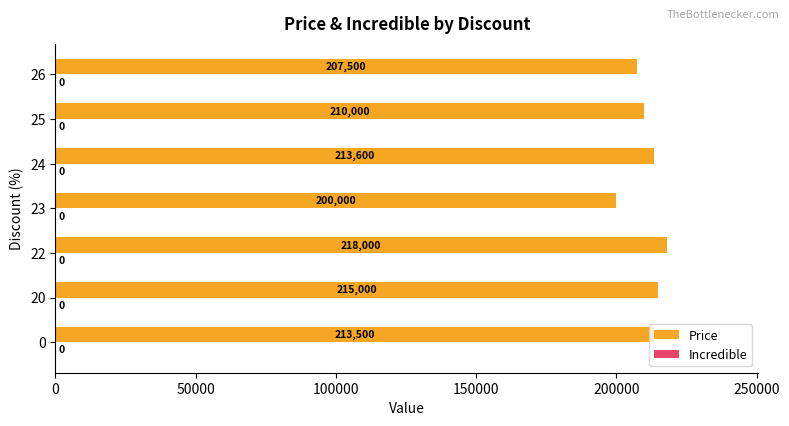

How many bars are there in total?

7